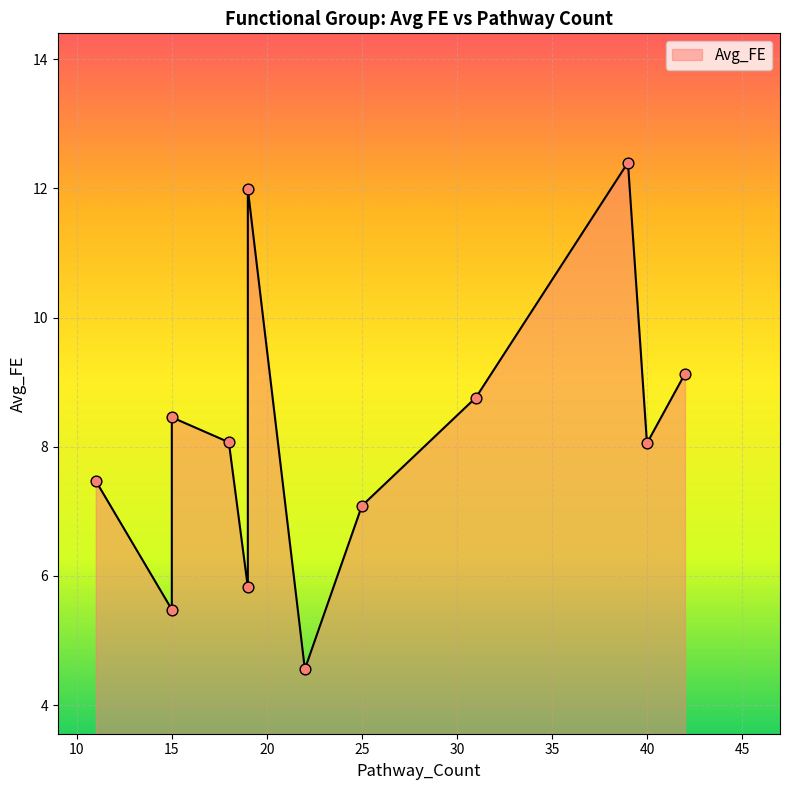

Which has a higher value, 22 or 15?

15